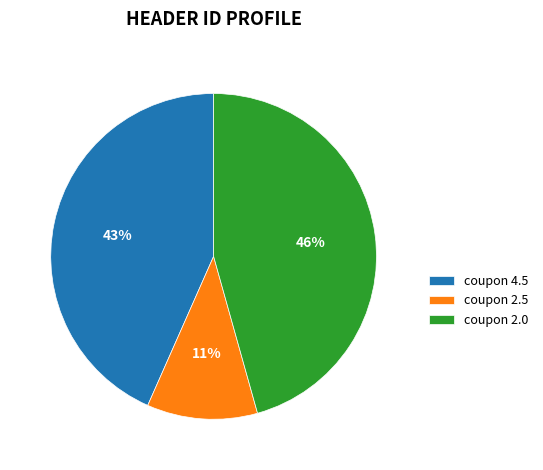

What is the ratio of the value at coupon 2.0 to the value at coupon 4.5?

1.1